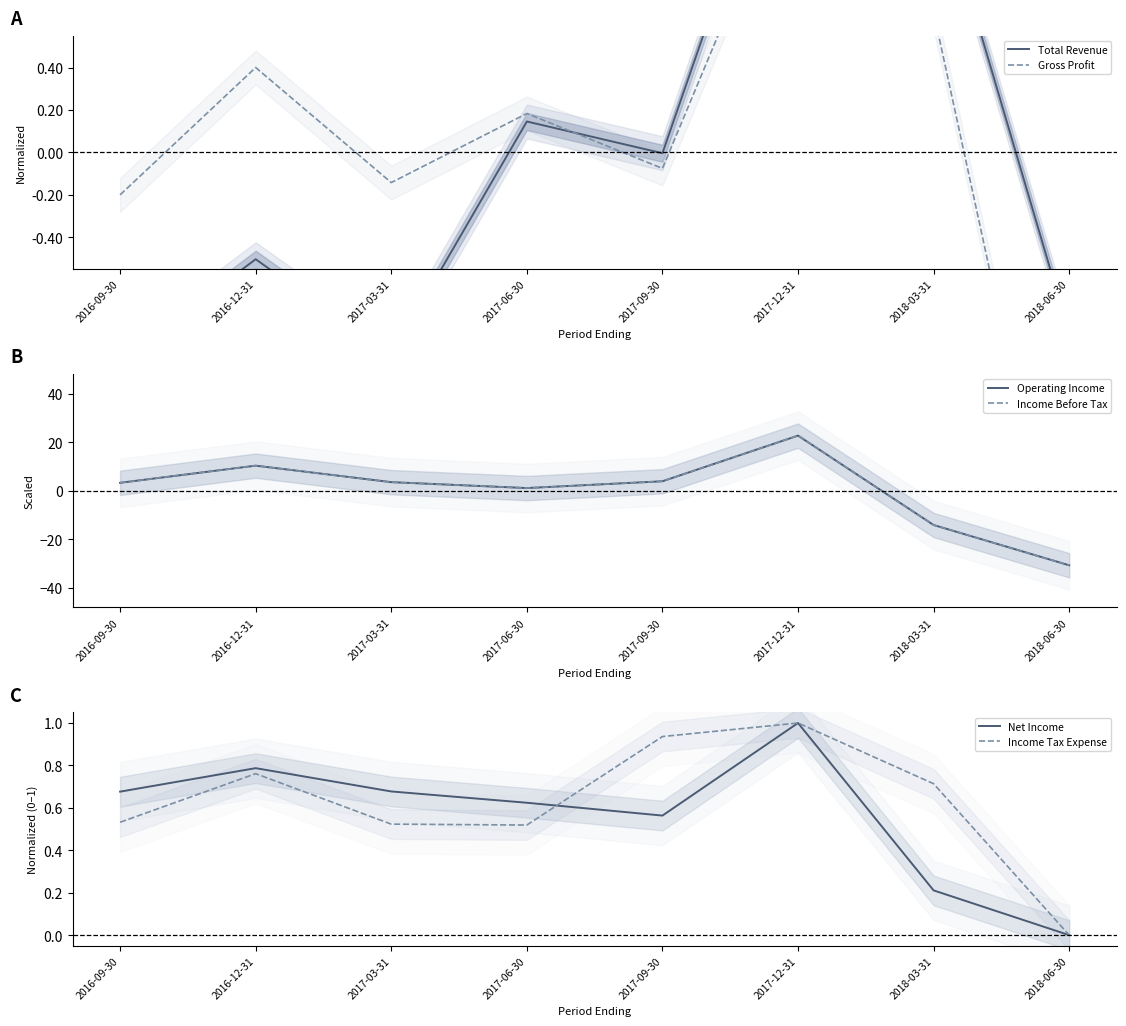

Is the value of Net Income at 2016-12-31 greater than the value of Operating Income at 2018-06-30?

Yes